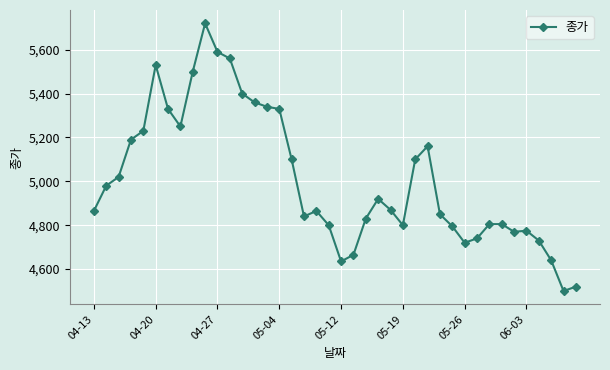

What is the average value?

5011